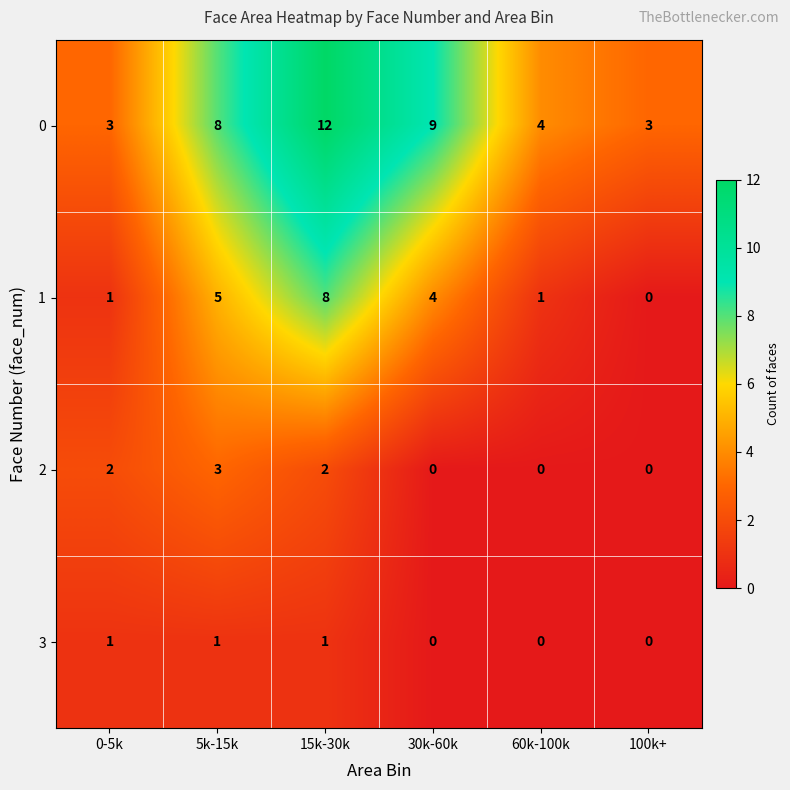

Reading left to right, extract all data points from this chart.

0: 0-5k=3	5k-15k=8	15k-30k=12	30k-60k=9	60k-100k=4	100k+=3
1: 0-5k=1	5k-15k=5	15k-30k=8	30k-60k=4	60k-100k=1	100k+=0
2: 0-5k=2	5k-15k=3	15k-30k=2	30k-60k=0	60k-100k=0	100k+=0
3: 0-5k=1	5k-15k=1	15k-30k=1	30k-60k=0	60k-100k=0	100k+=0